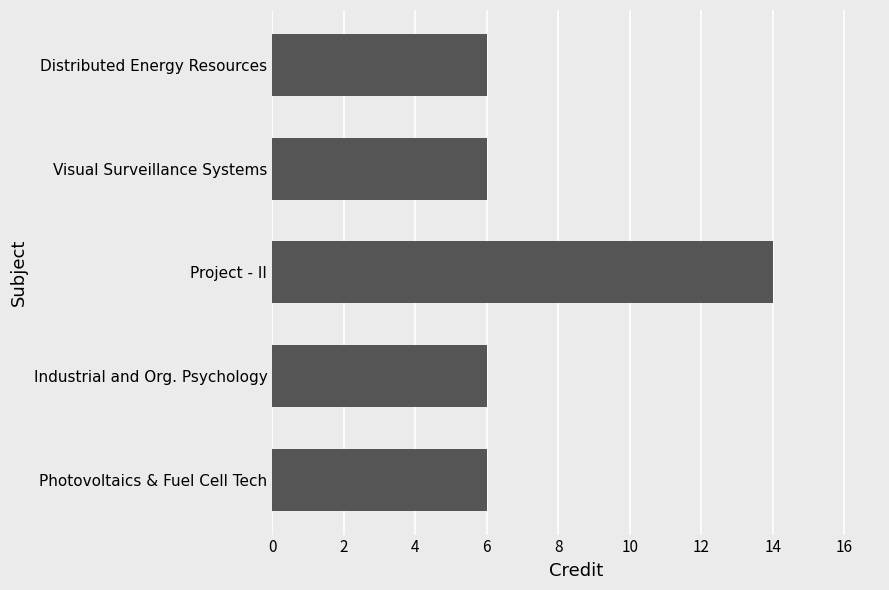

What is the value of the 2nd bar from the top?

6